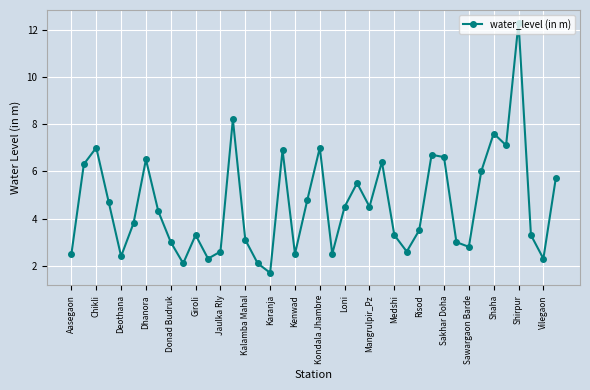

True or false: there are more than 2 points higher than both neighbors.

True